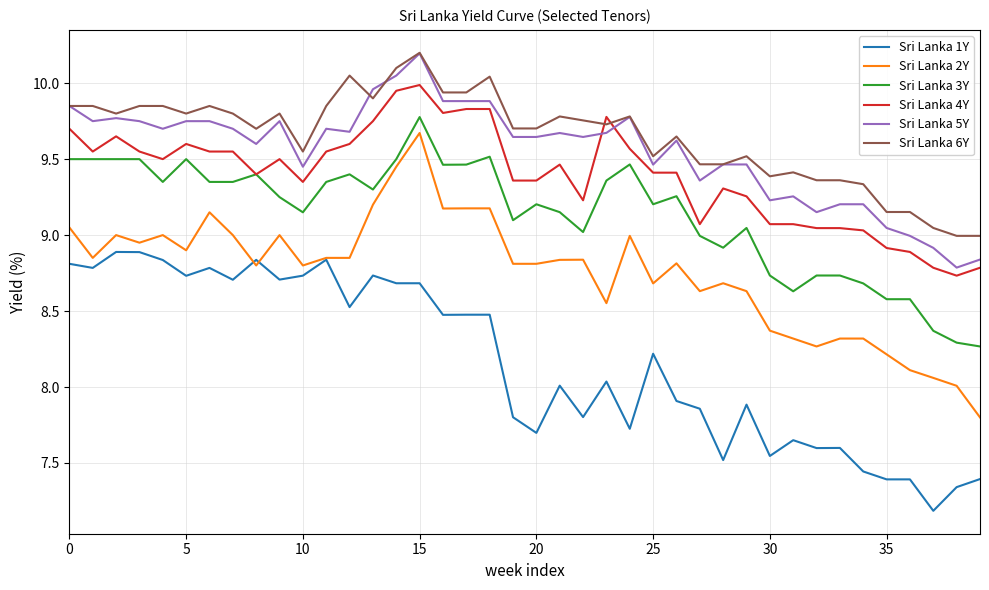

Does the chart display data point markers on the line(s)?

No